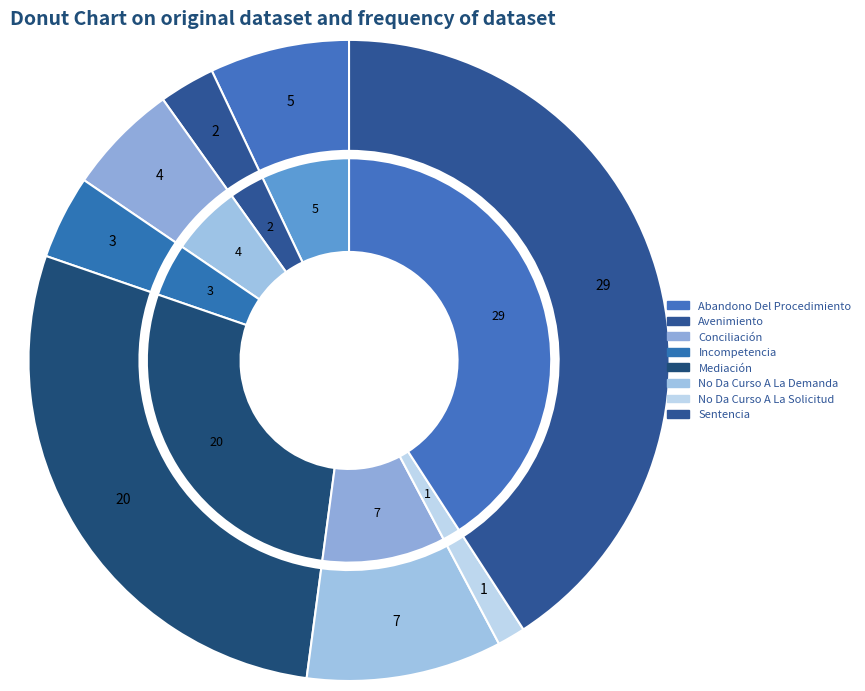

Is there a majority slice in this chart?

No